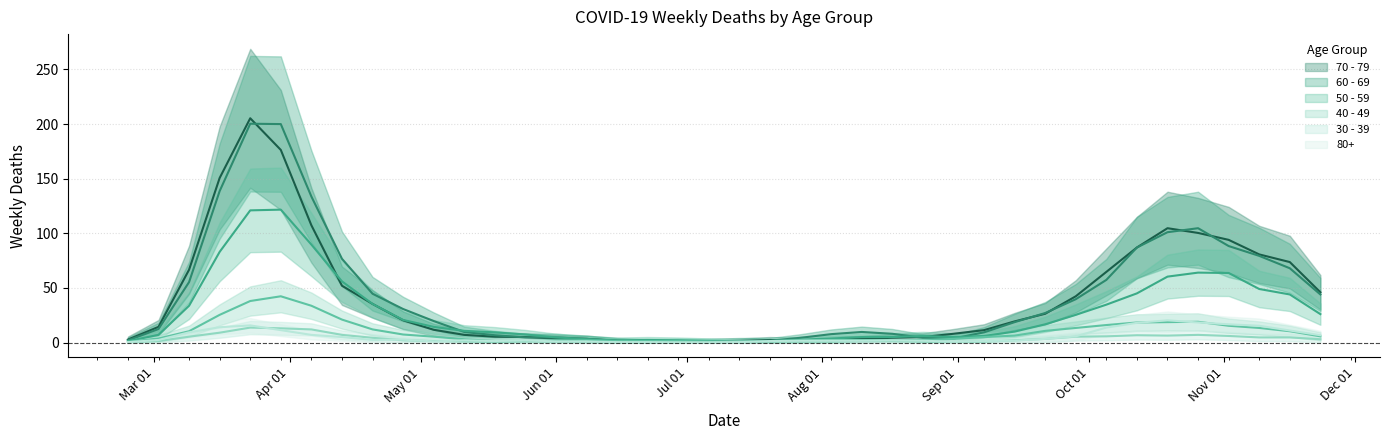

Is the value of 60 - 69 at 2020-10-05 greater than the value of 40 - 49 at 2020-09-14?

Yes